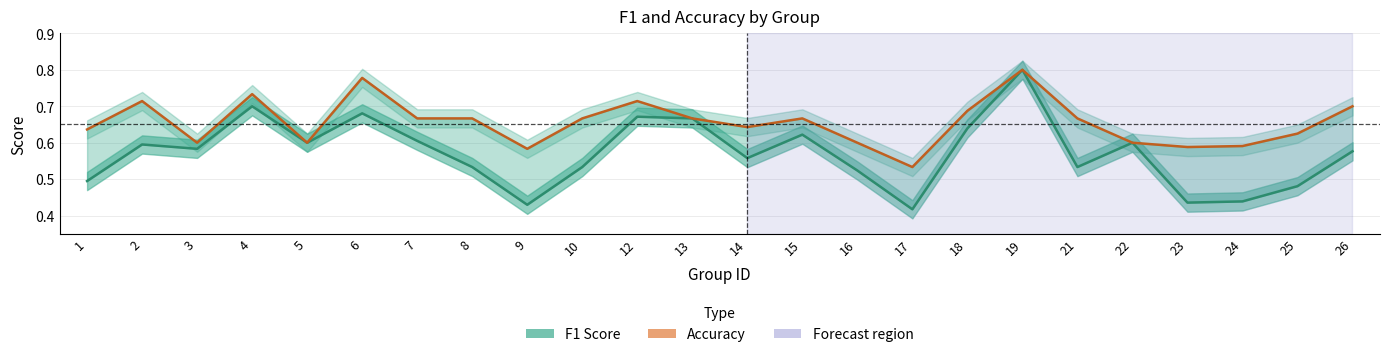

What is the approximate value of F1 Score at 17?

0.4